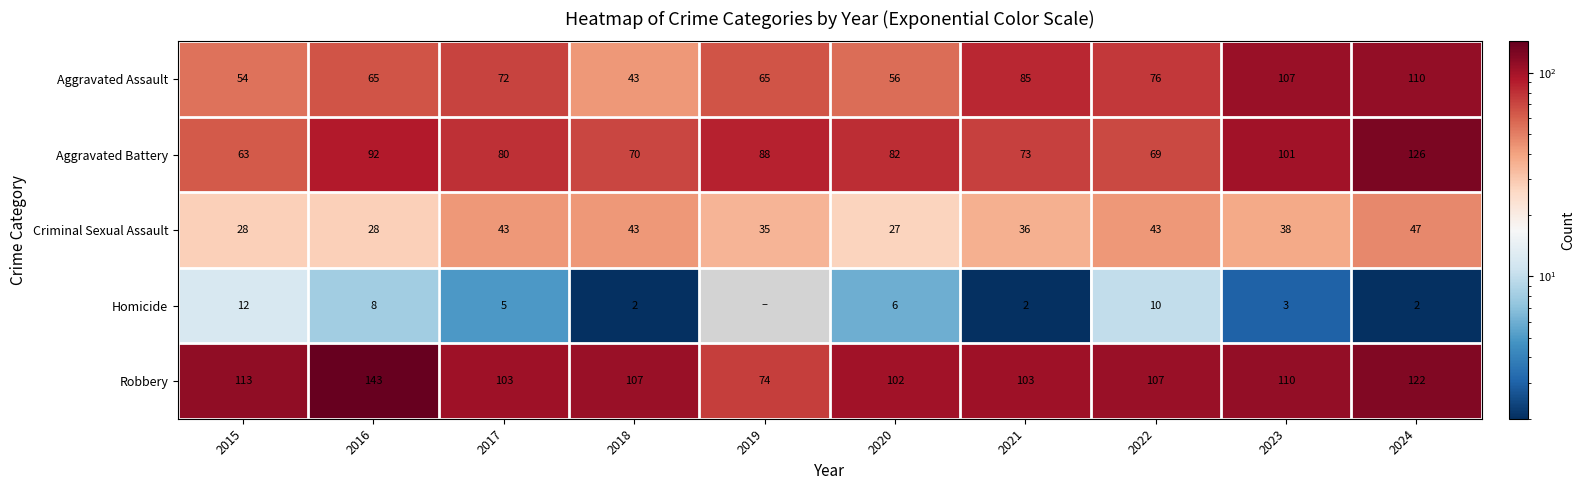

What is the total value across all series at 2024?

407